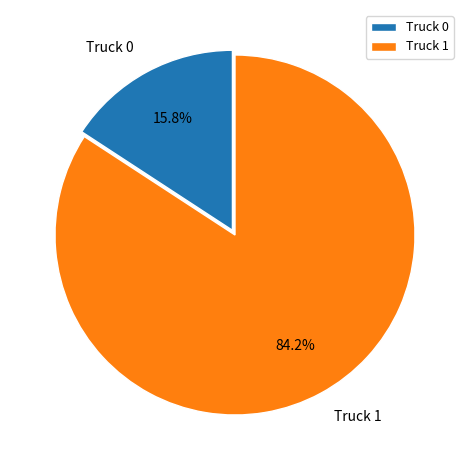

What is the largest slice in the pie chart?

Truck 1